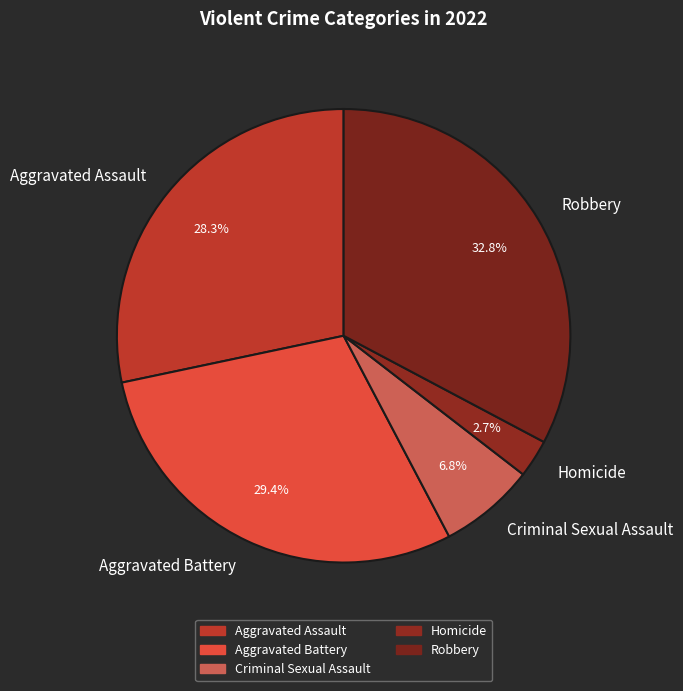

Count the number of slices in the pie.

5